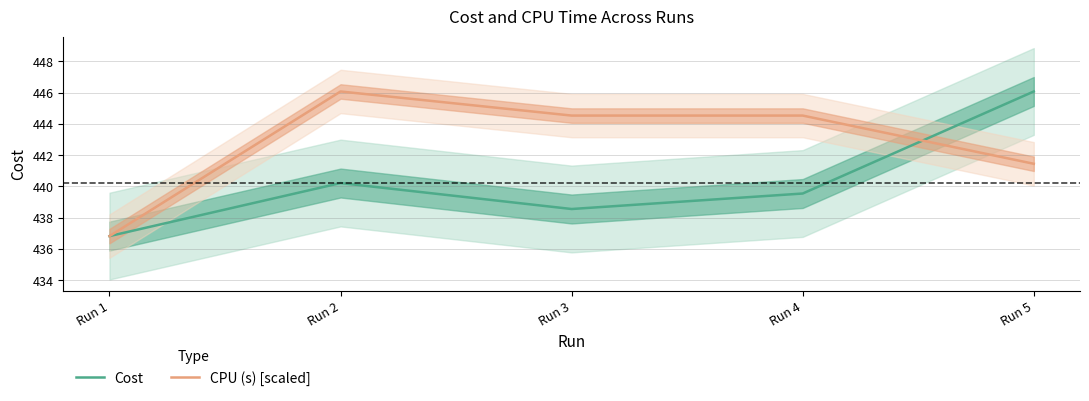

List the series in order of their peak value, lowest first.

Cost, CPU (s) [scaled]